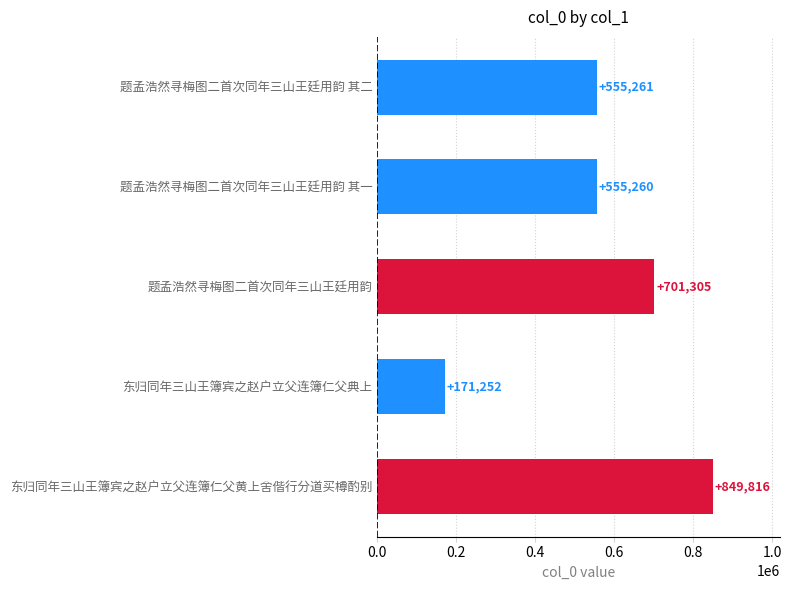

How many data points does each series have?

5